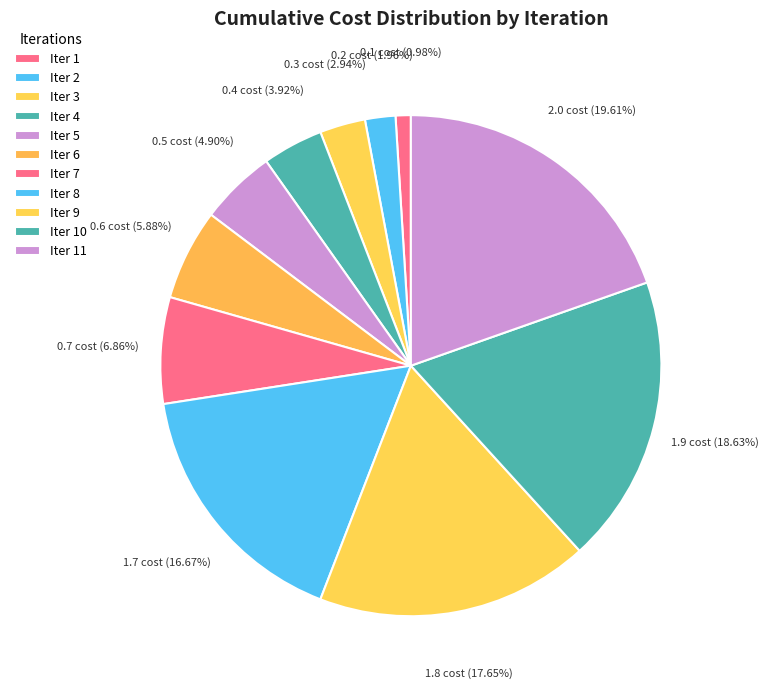

Is there any slice that represents more than half of the pie?

No